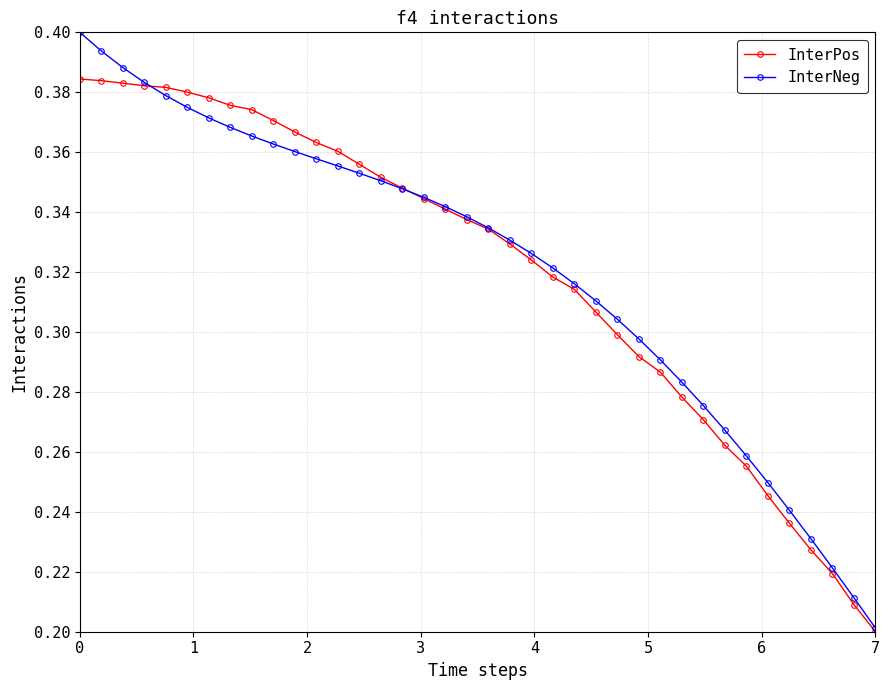

Which series has the largest range (max minus min)?

InterNeg